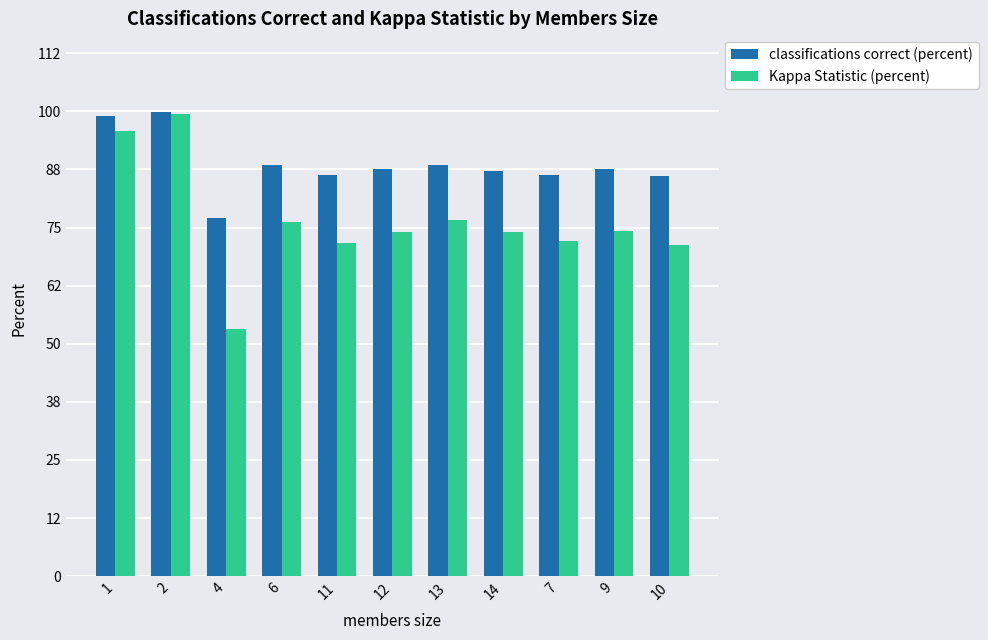

What is the label of the 5th bar from the right?

13